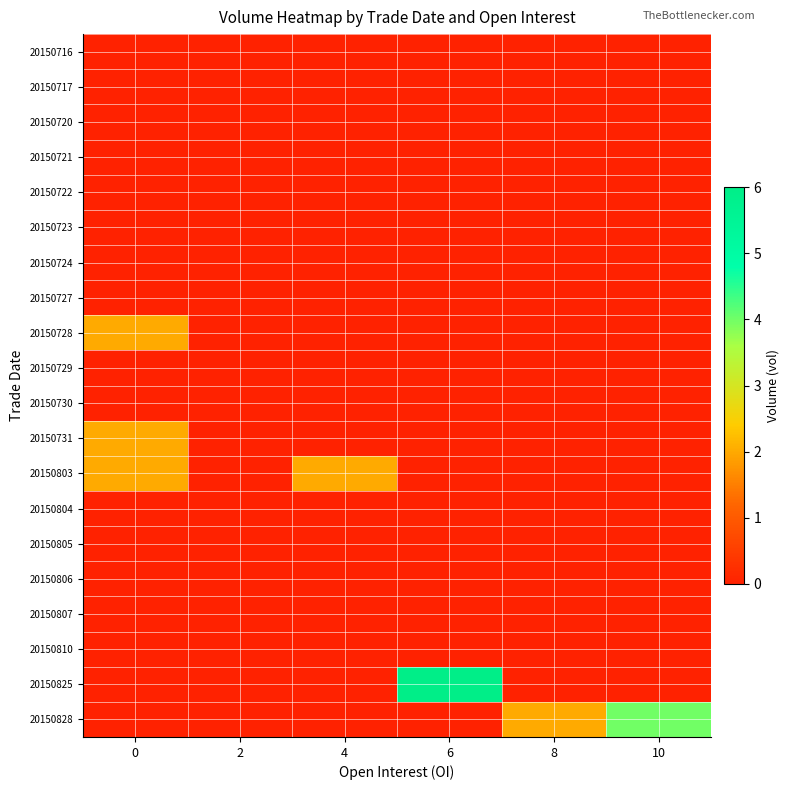

How many categories are shown in the chart?

6